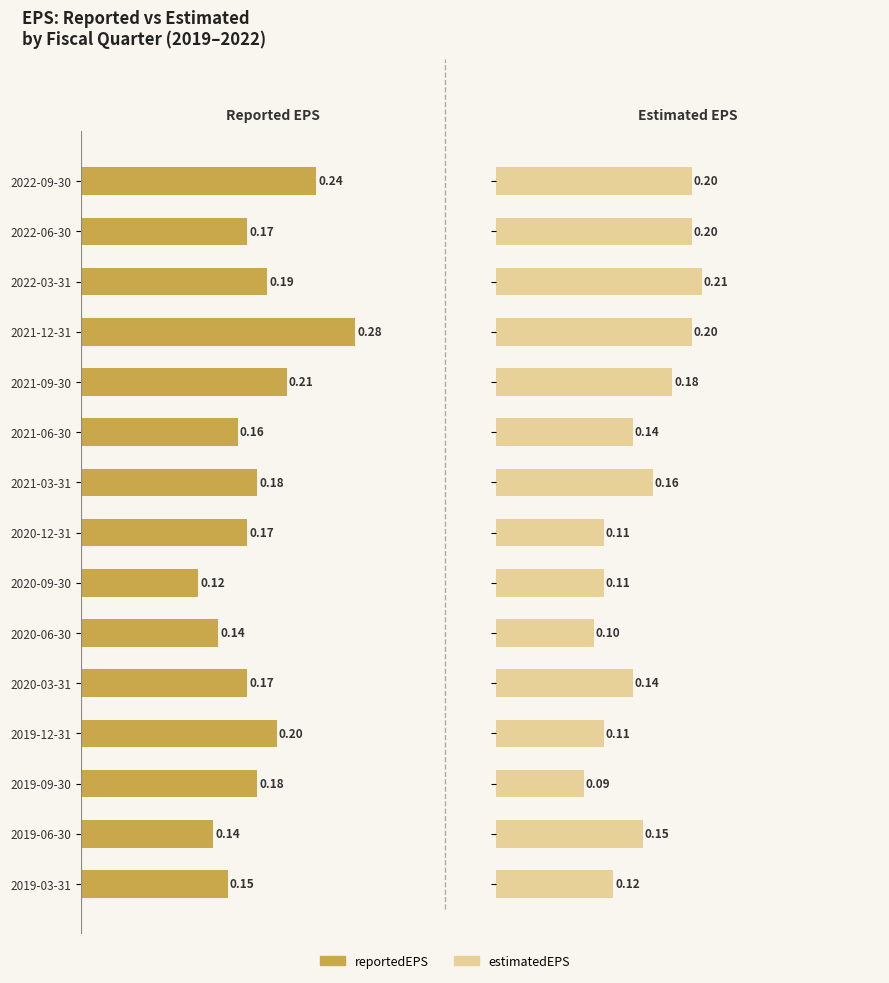

What is the difference between the maximum and minimum values in the reportedEPS series?

0.2